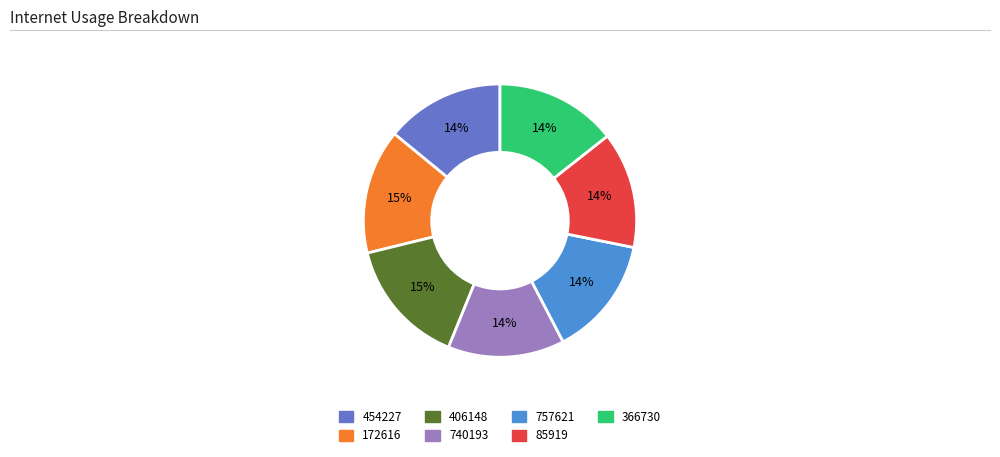

Do 454227 and 85919 together represent more than half of the pie?

No